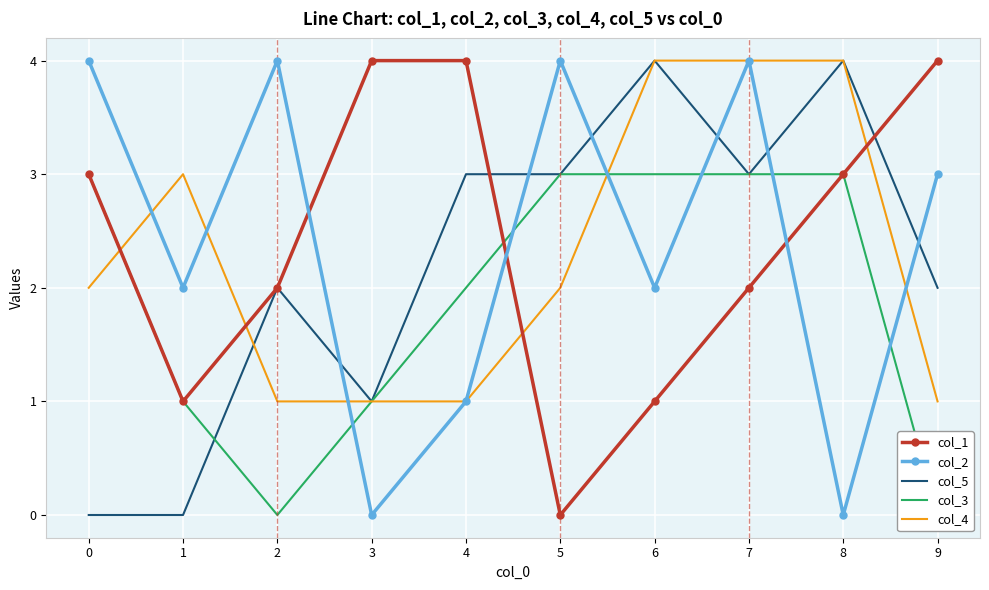

What is the value of the col_4 point at the 10th from the left?

1